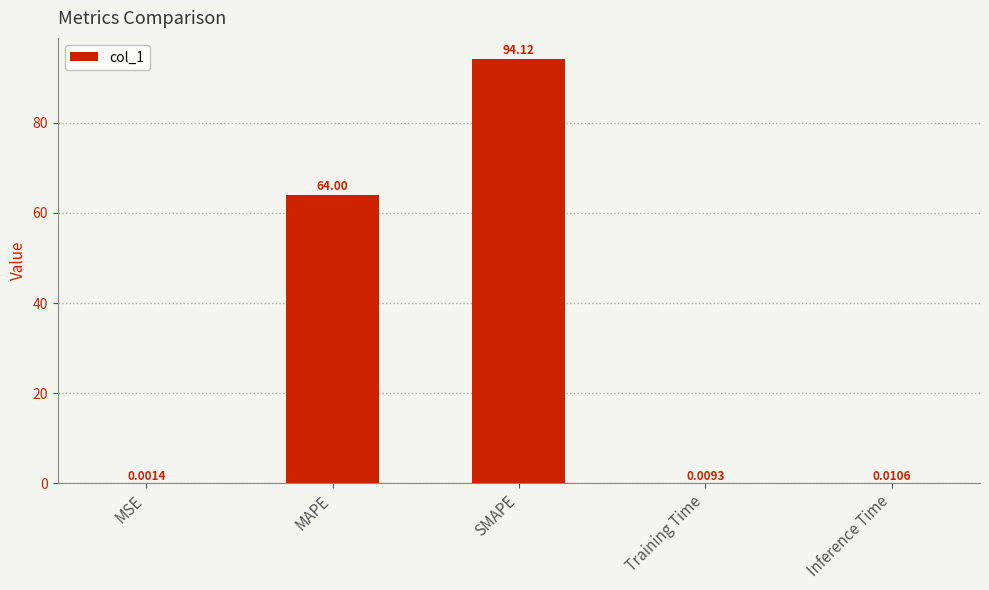

What is the change in value from MAPE to Training Time?

-64.0